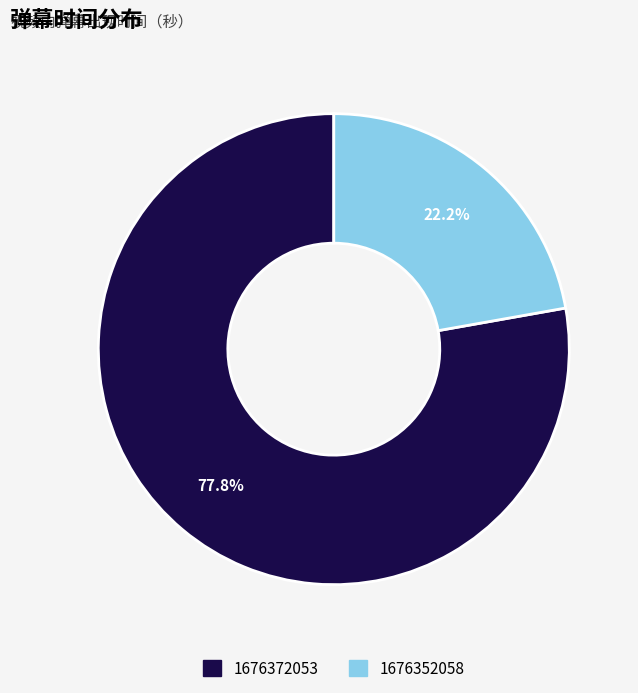

To the nearest percent, what is the combined percentage of 1676372053 and 1676352058?

100%